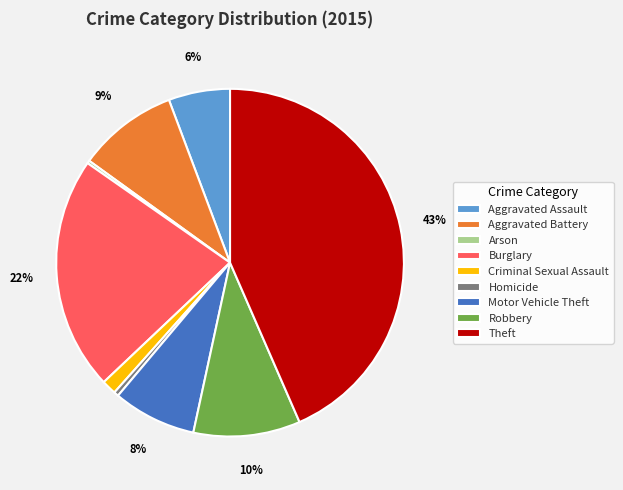

Does Homicide represent more than half of the total?

No